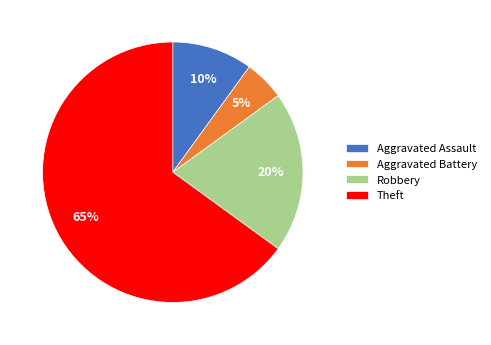

To the nearest percent, what percentage of the pie is Aggravated Battery?

5%